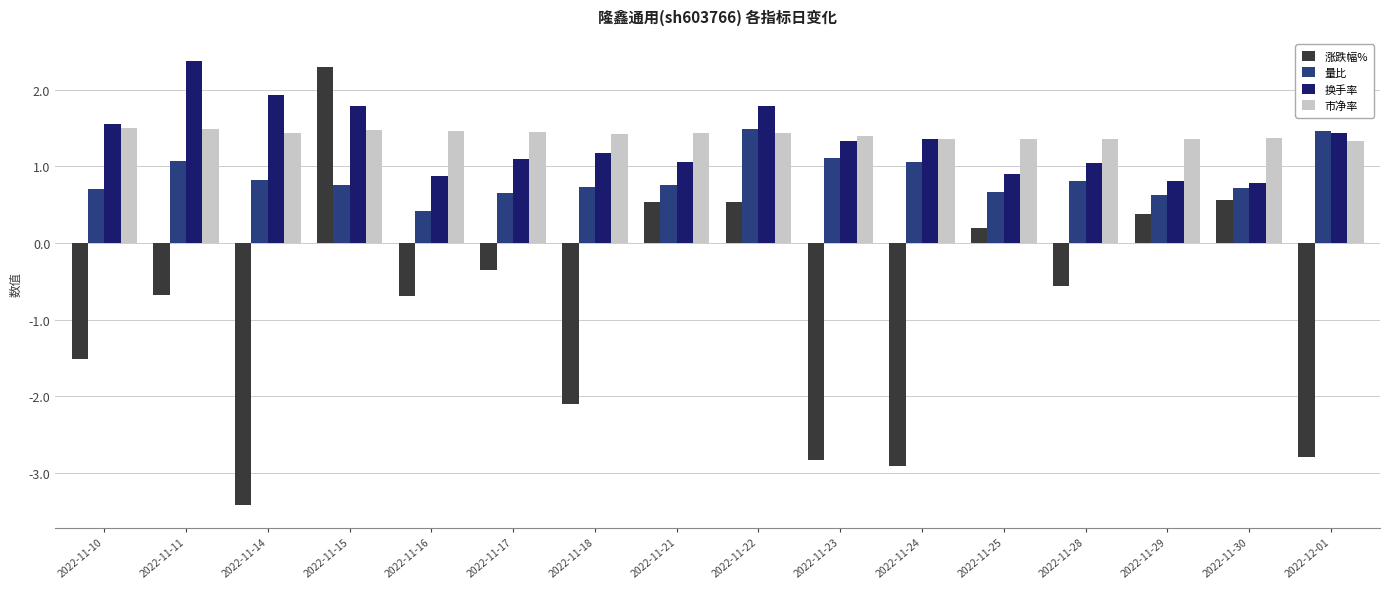

What is the value of the 市净率 bar at the 10th from the left?

1.4